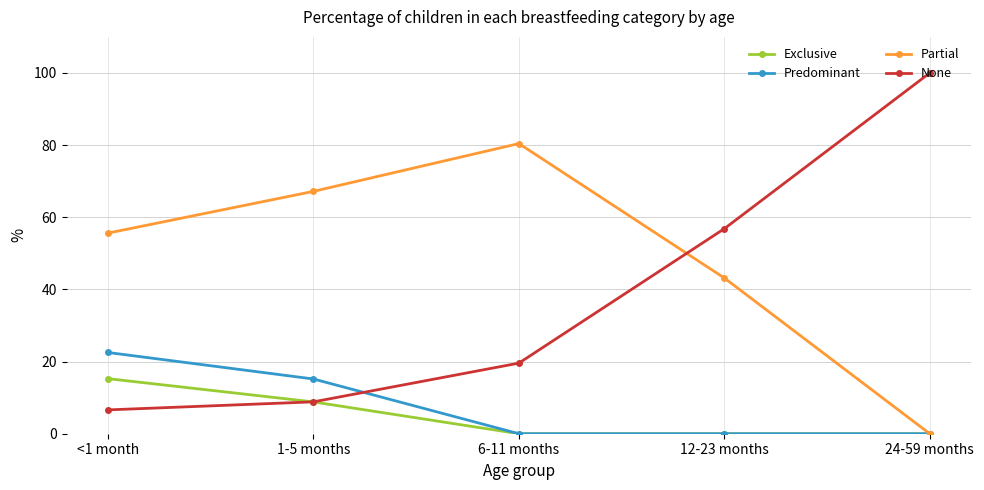

Which category has the highest value in the Partial series?

6-11 months